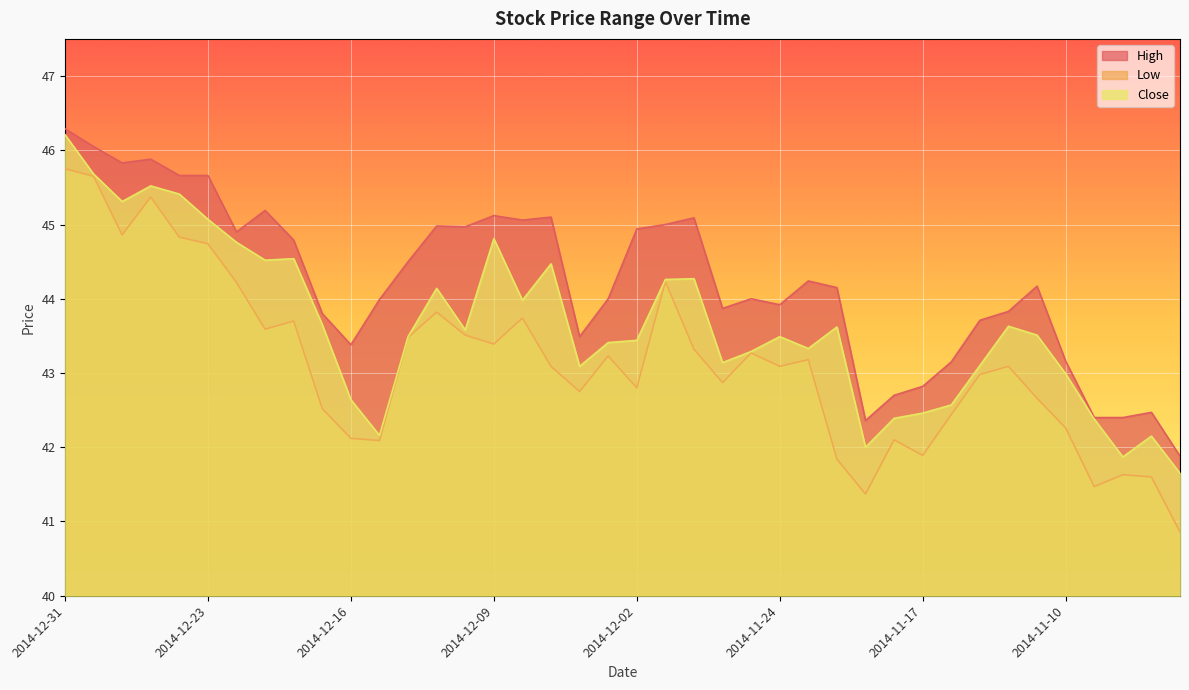

At which category does Close reach its first local peak?

2014-12-26